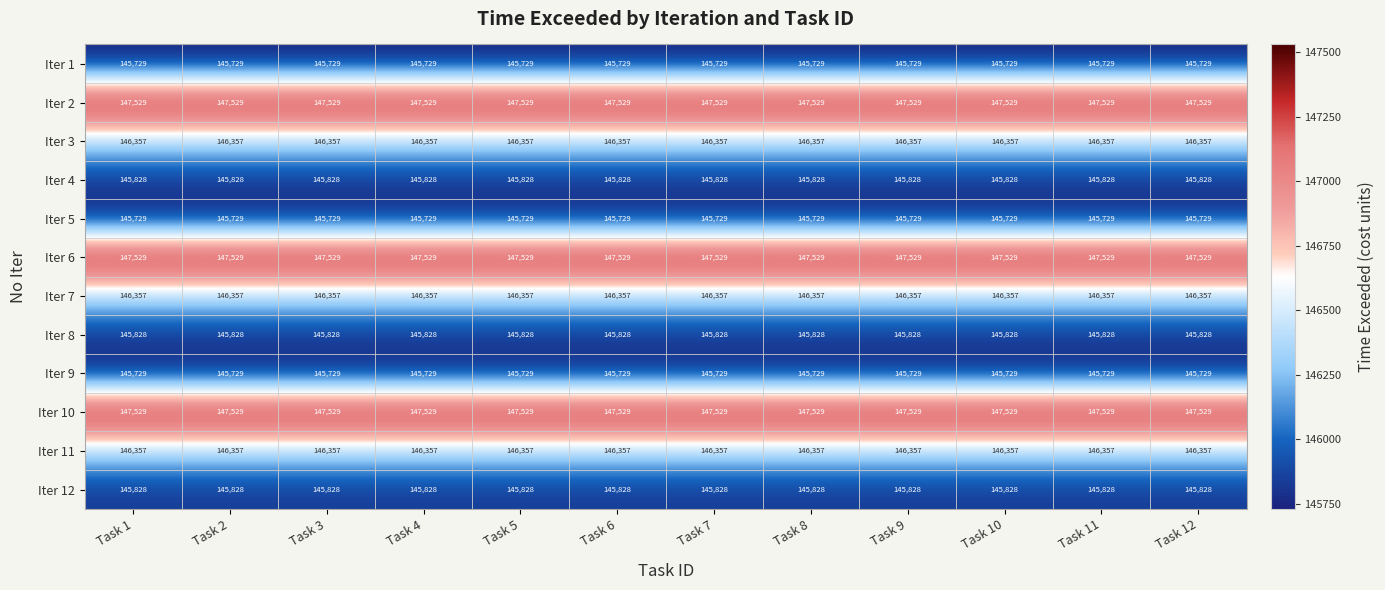

What is the difference between the highest and lowest values at Task 3?

1800